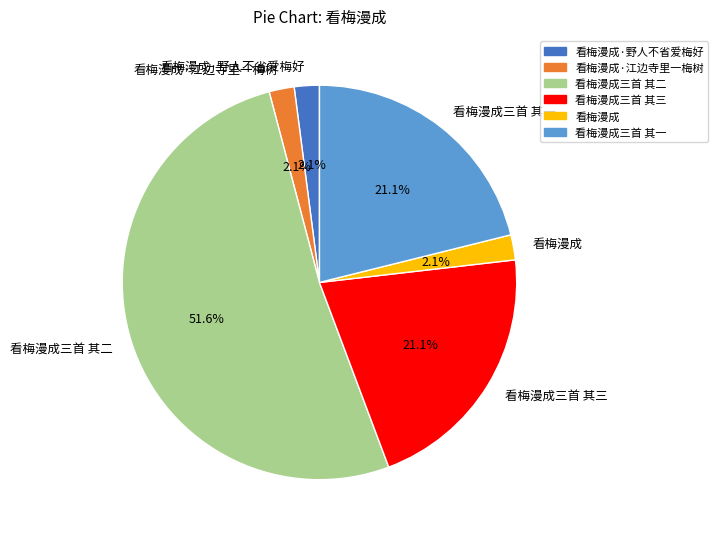

What percentage is the 看梅漫成三首 其三 slice, to the nearest percent?

21%